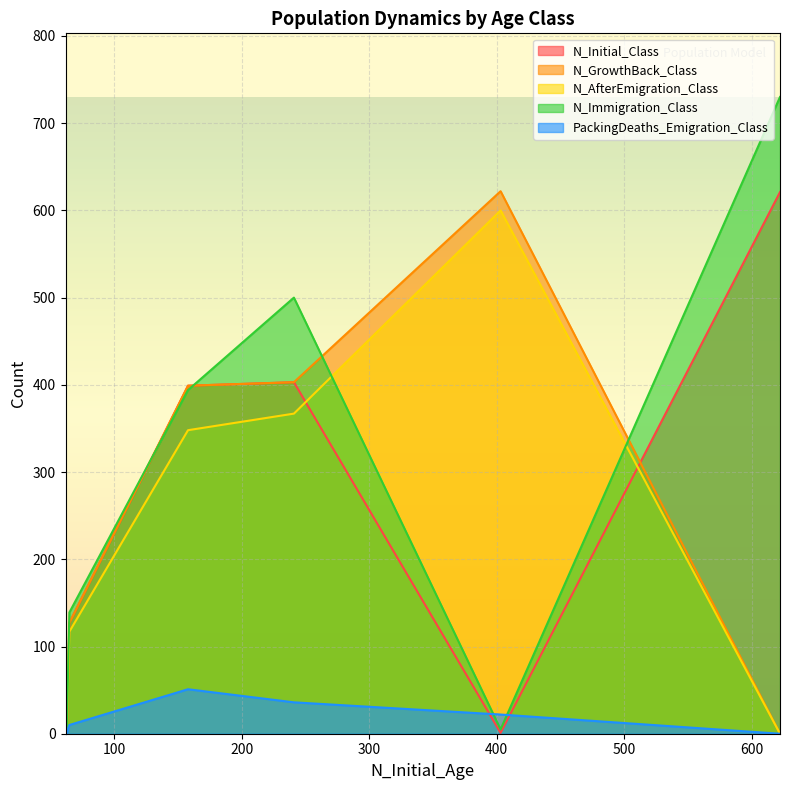

Between 3 and 4, which is larger?

3